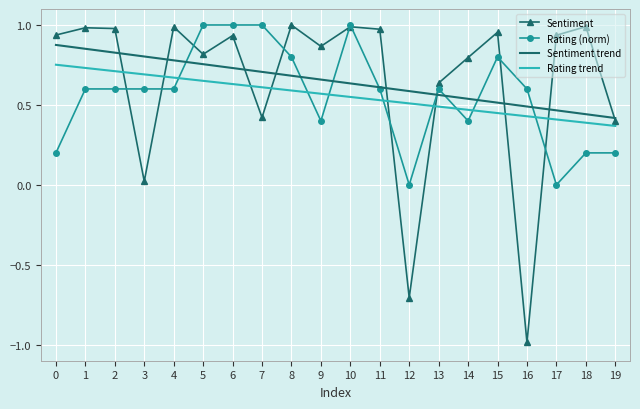

Which label corresponds to the smallest value in the chart?

16